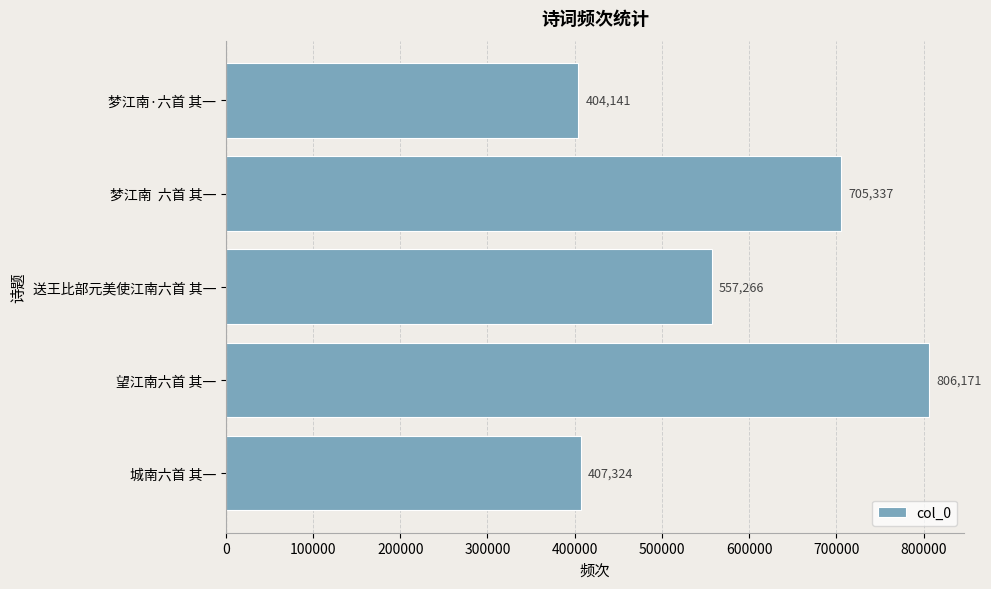

How many values are below 557266?

2